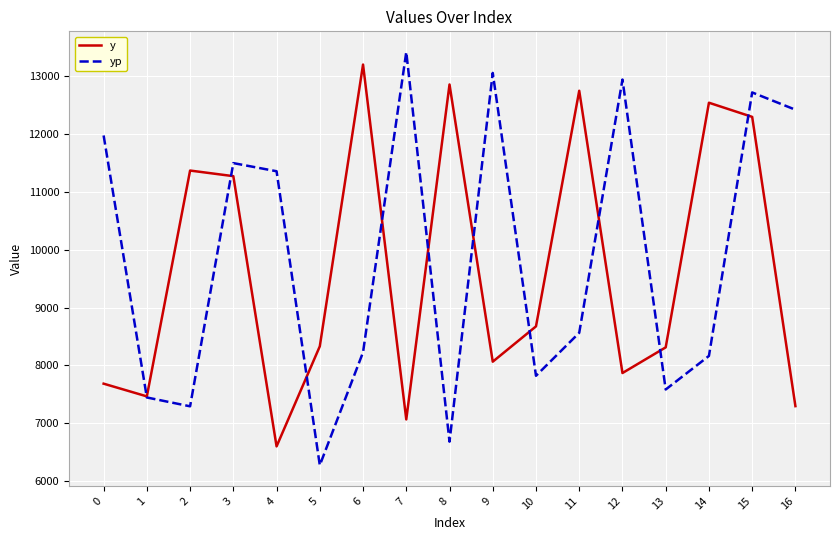

At which category does y reach its first local valley?

1